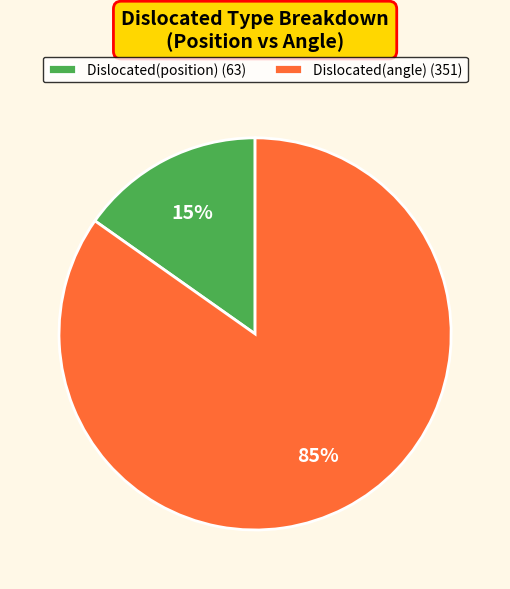

Does Dislocated(angle) (351) account for over 50% of the chart?

Yes